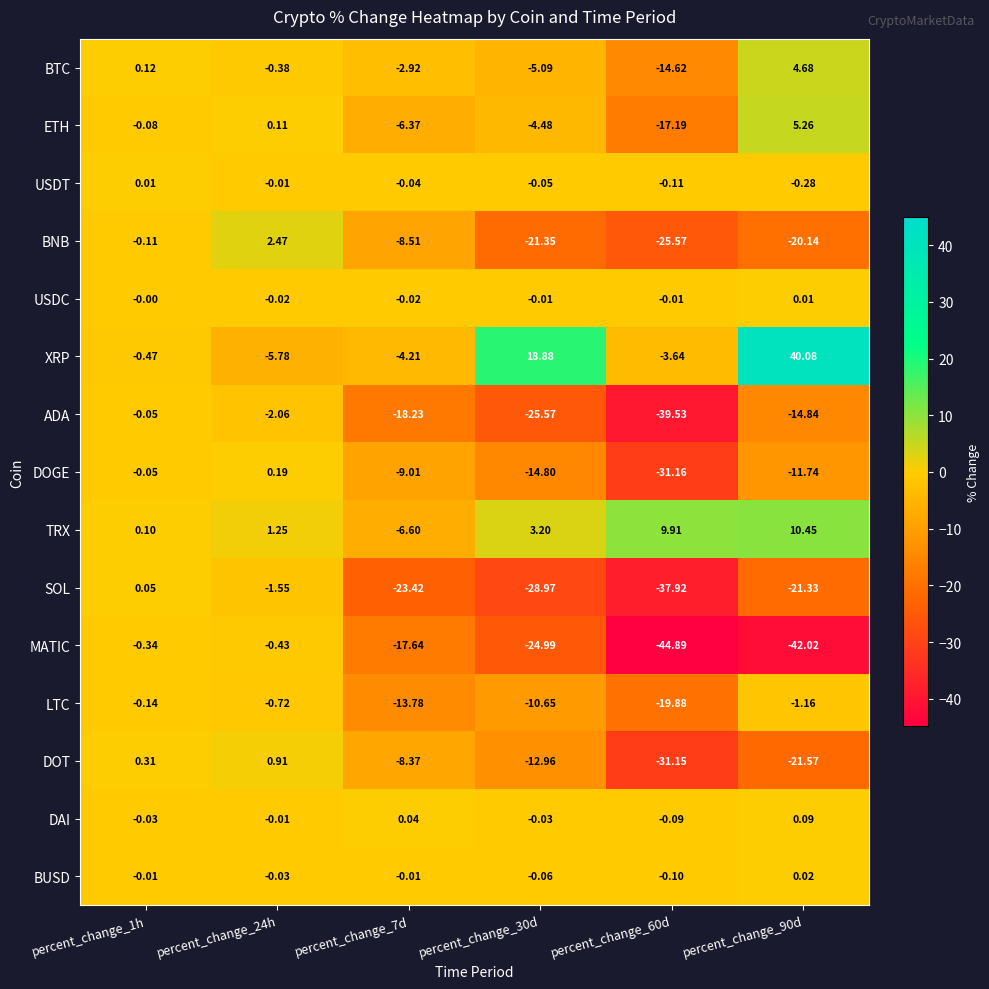

How many values in the BUSD series are below 0?

5